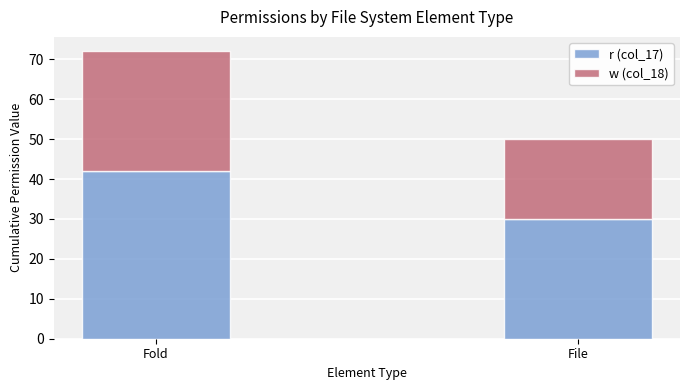

What is the total value across all series at Fold?

72